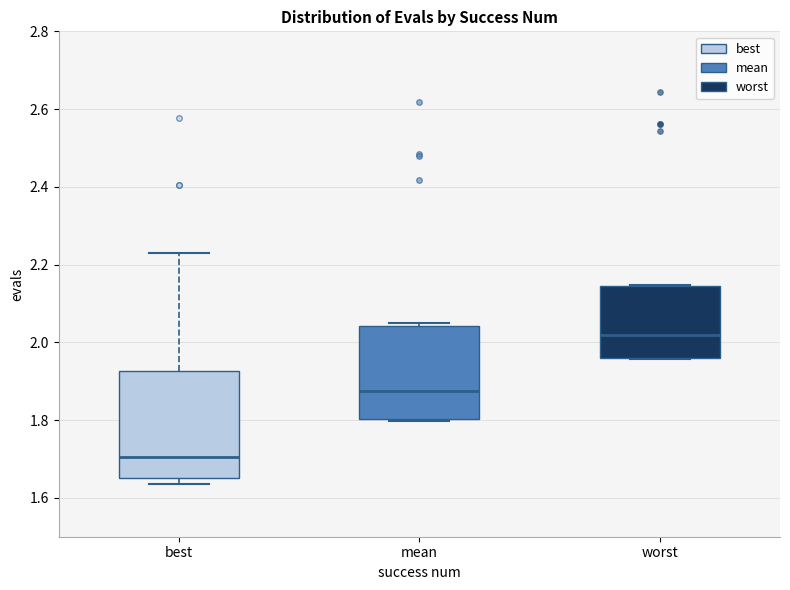

Reading left to right, read every box against the y-axis: the position of its median line, the range the box covers, and the ends of its whiskers. The values are not printed on the chart, so give them approximately, as read against the axis.

best: median 1.70, box 1.66 to 1.92, whiskers 1.64 to 2.24
mean: median 1.88, box 1.80 to 2.04, whiskers 1.80 to 2.06
worst: median 2.02, box 1.96 to 2.14, whiskers 1.96 to 2.14